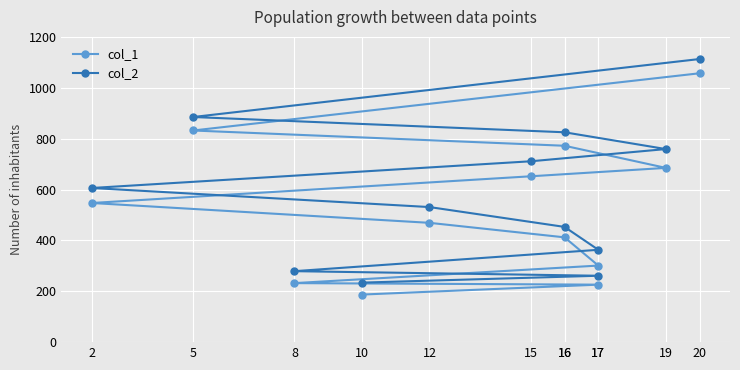

How many values in the col_1 series exceed 547?

5